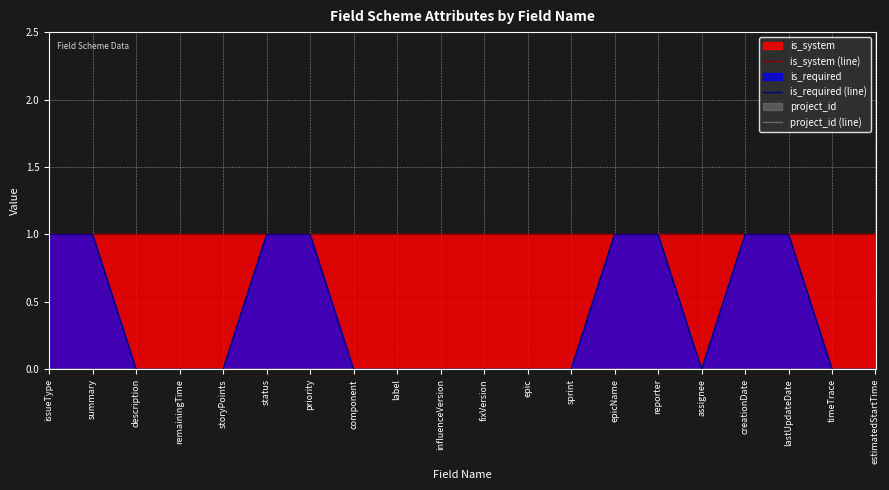

What is the spread (max minus min) of values at storyPoints?

1